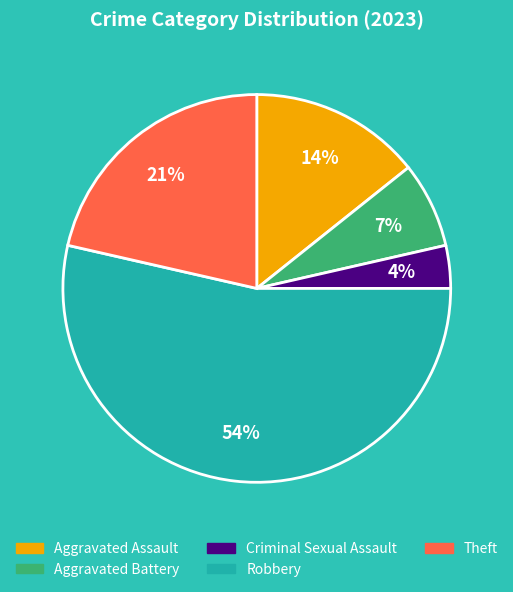

Which category has the biggest portion of the pie?

Robbery